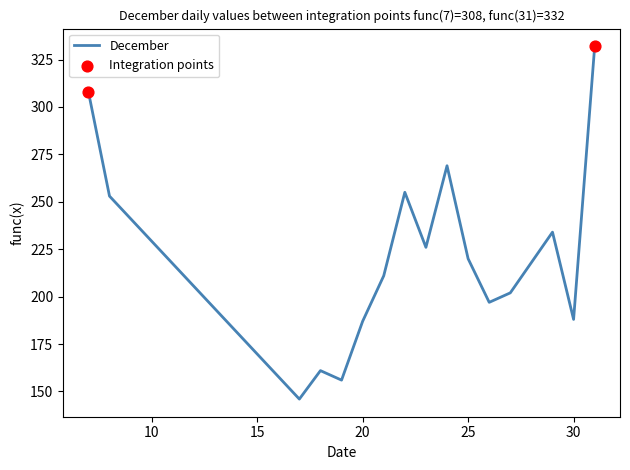

What is the smallest value displayed?

146